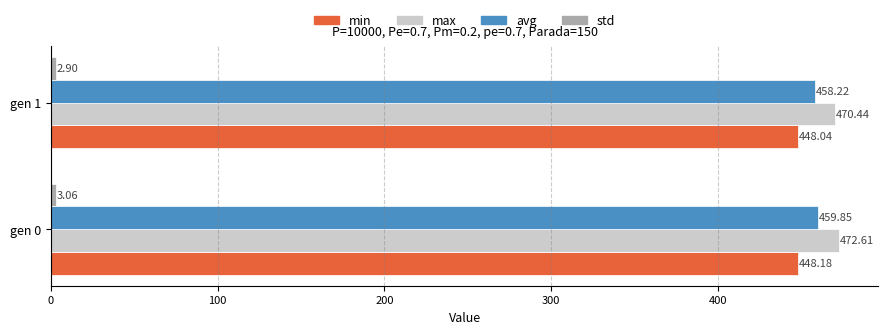

Which series changed the most between gen 0 and gen 1?

max